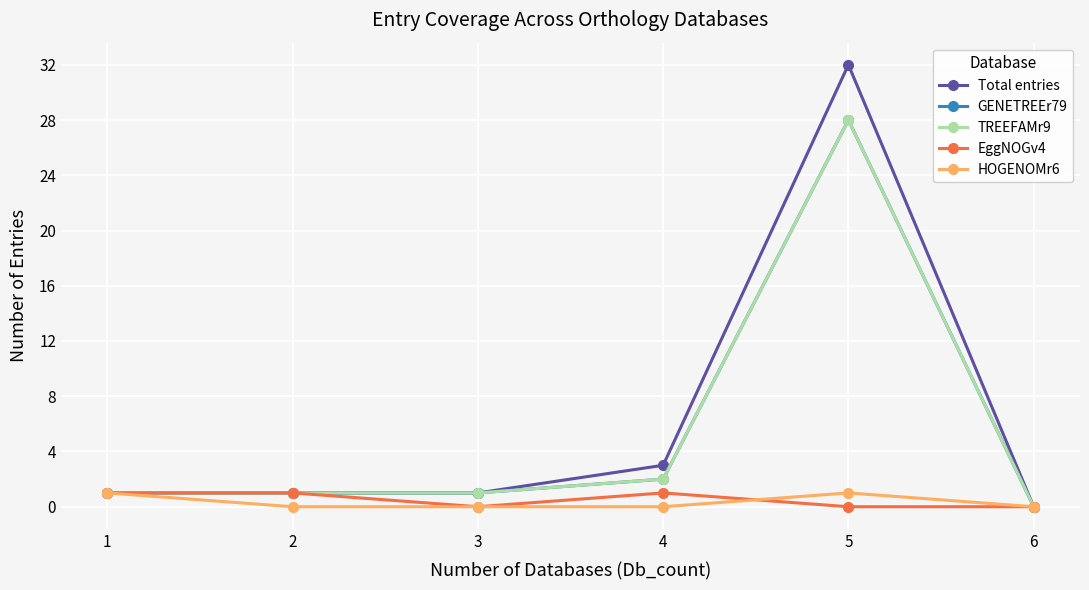

True or false: EggNOGv4 has more than 1 interior local peaks.

False